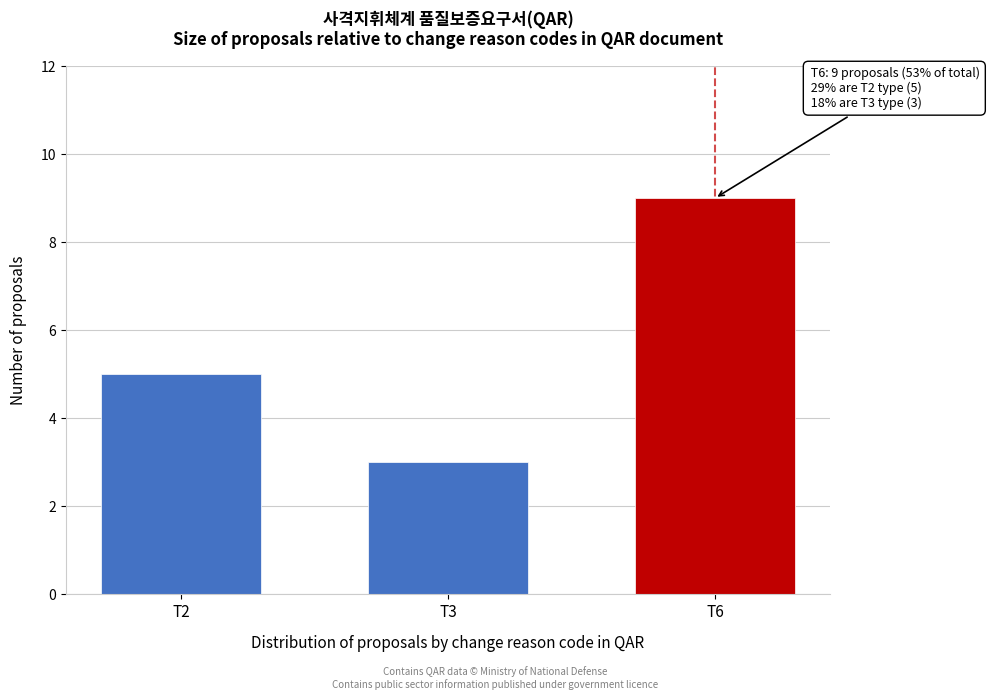

Reading left to right, list all the values displayed in this chart.

T2=5	T3=3	T6=9